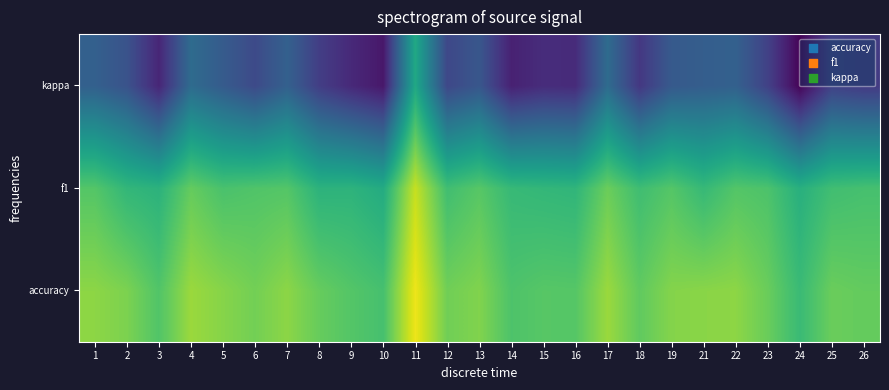

Between 6 and 26, which series saw the biggest shift?

kappa